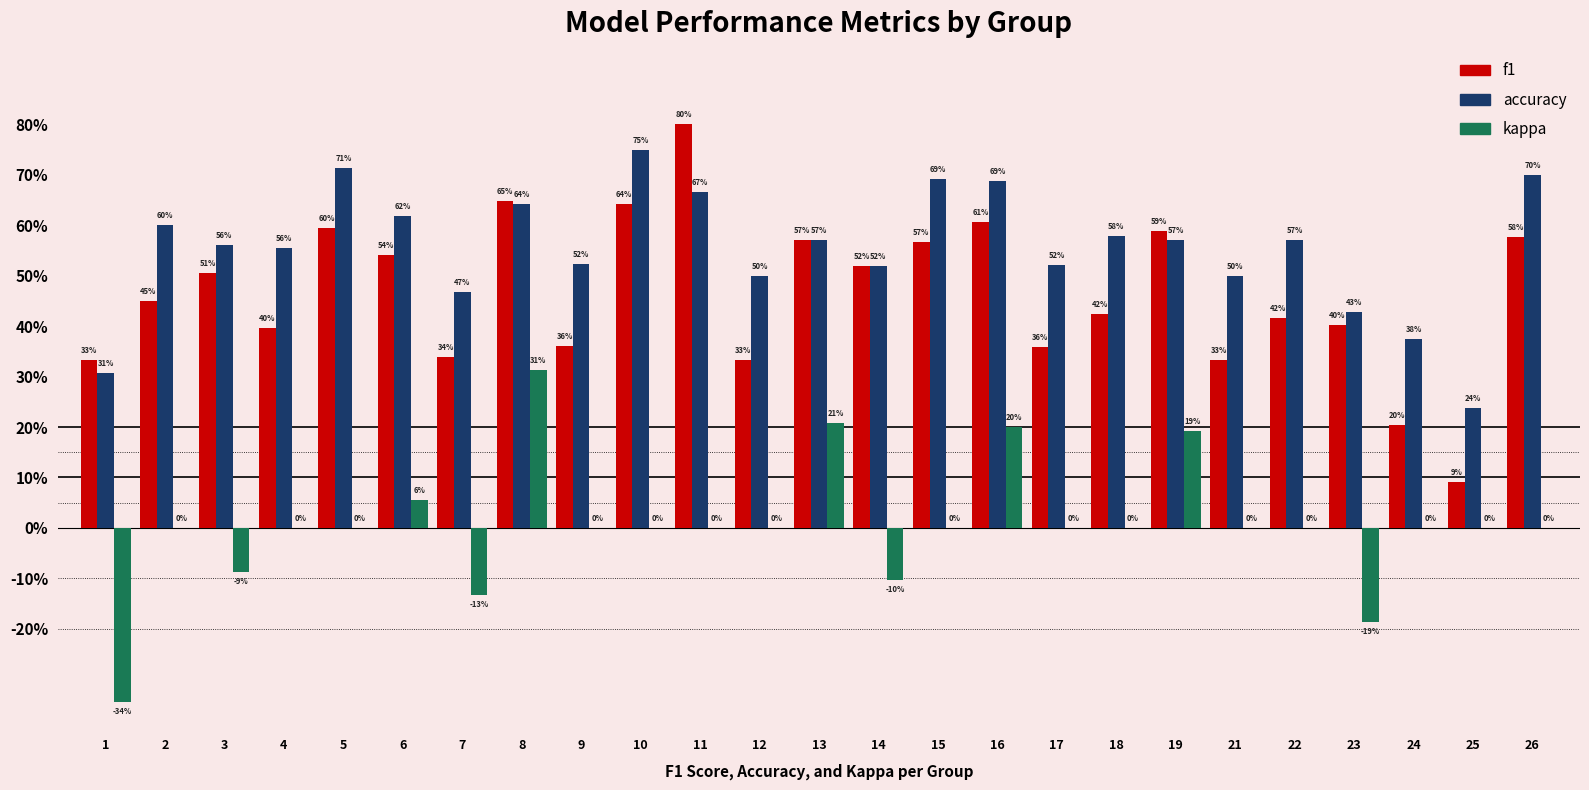

The kappa series shows -0.4 at 24. True or false?

False